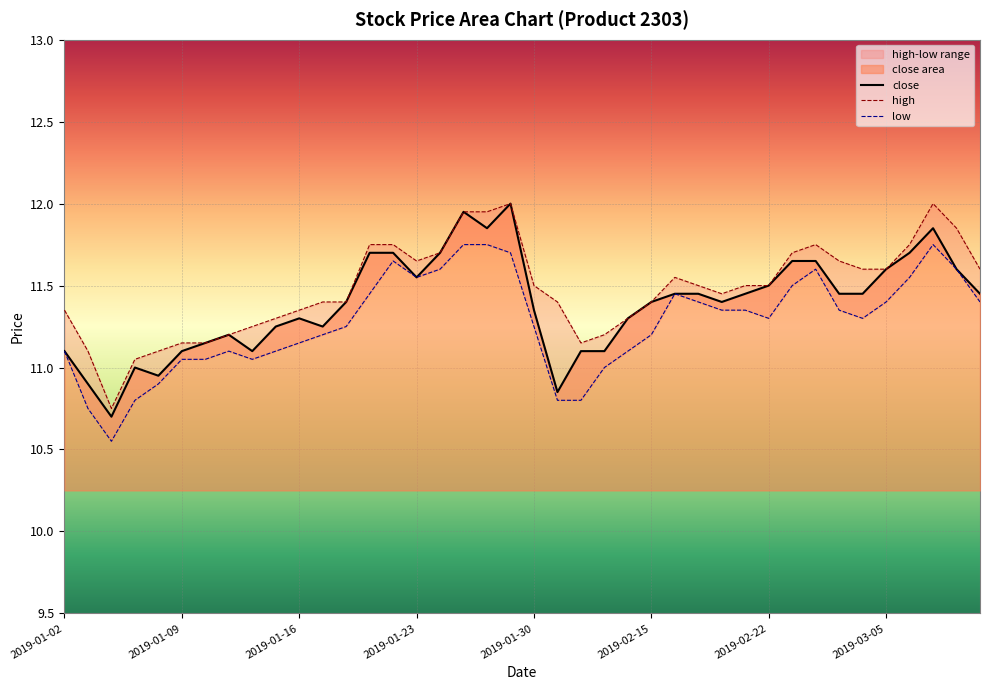

How many data points in high are above 11?

39